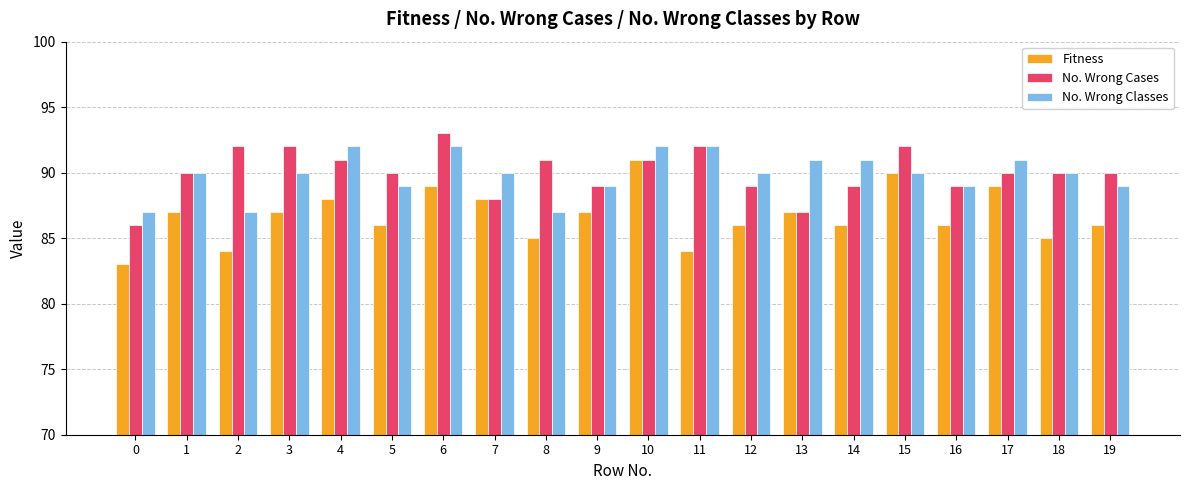

What is the sum of all No. Wrong Classes values?

1798